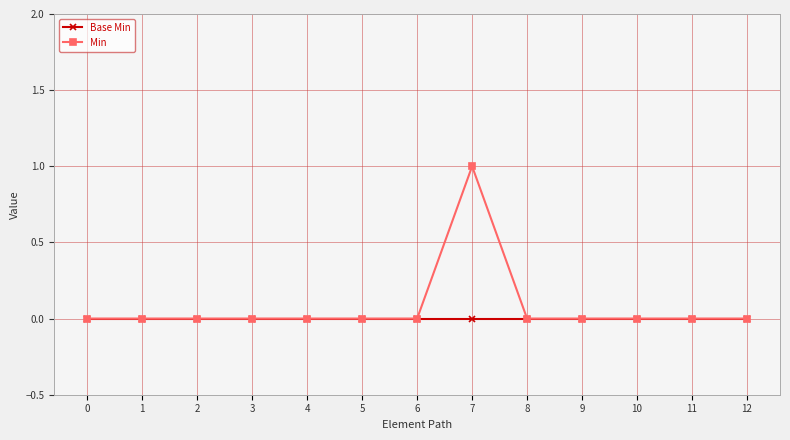

List the series in order of their overall mean, highest first.

Min, Base Min